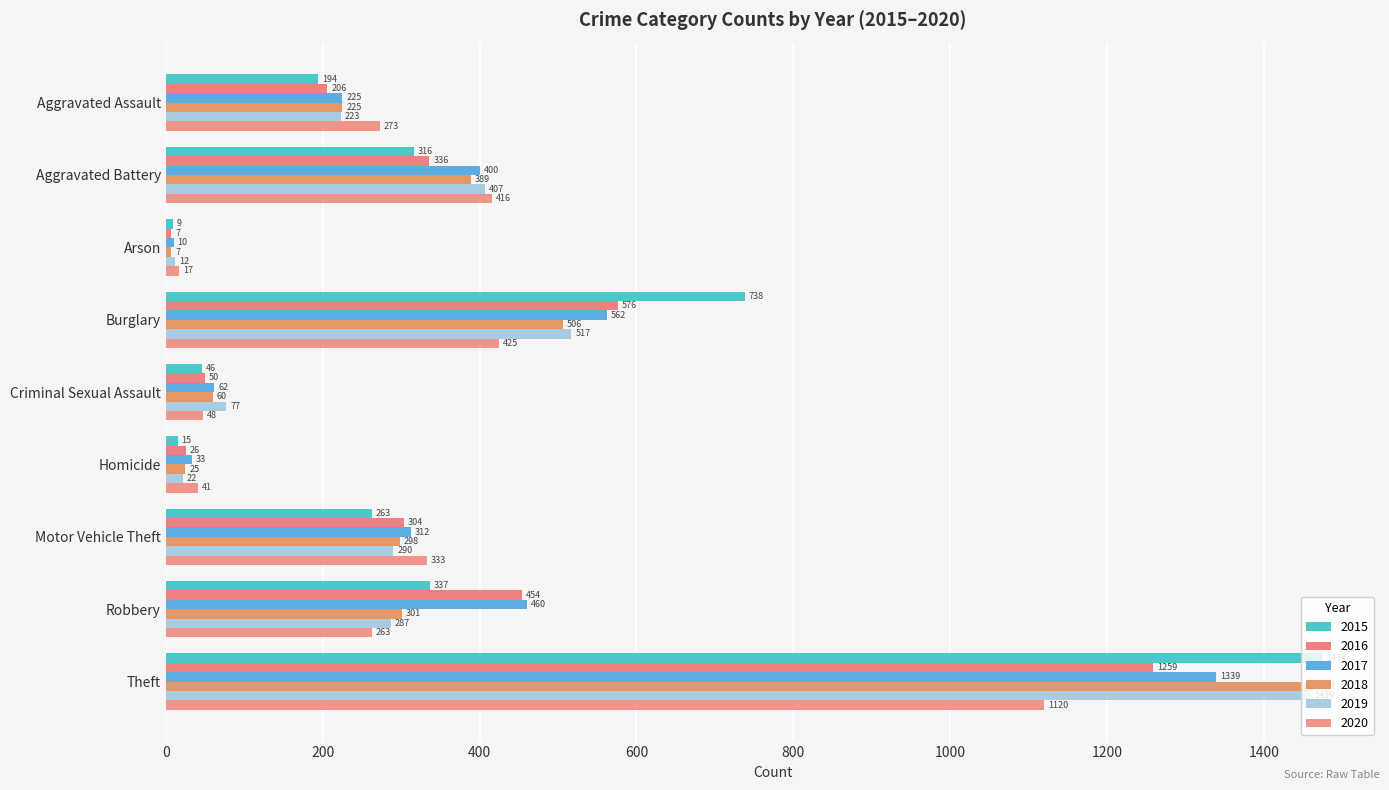

At which category does the chart reach its minimum across all series?

Arson